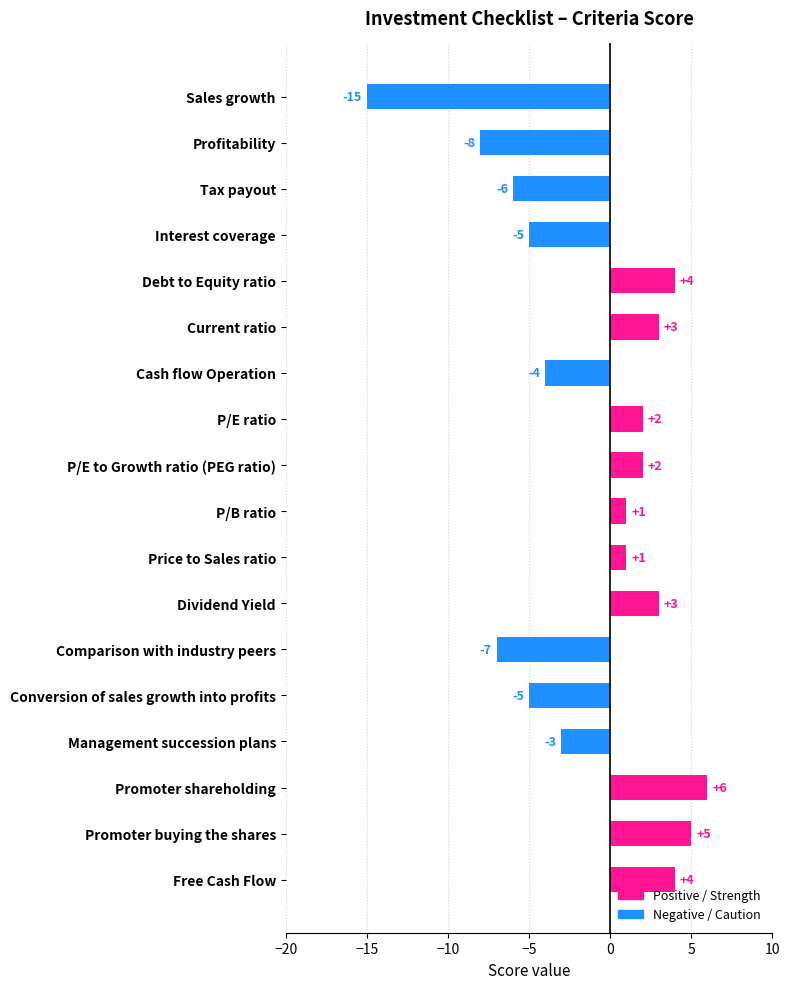

What is the change in value from Sales growth to Conversion of sales growth into profits?

+10